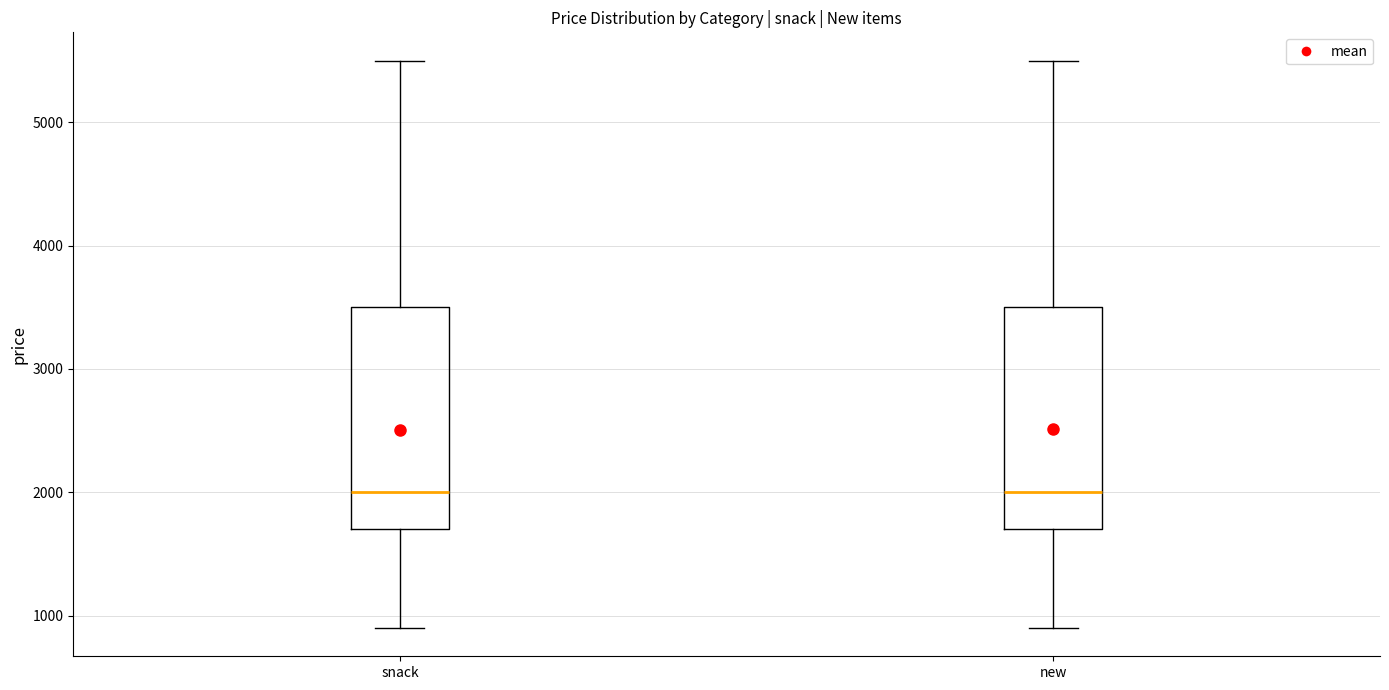

Reading left to right, transcribe this box plot: for each box, give where its median line is, the range the box spans, and where its two whiskers end, as read against the y-axis. The values are not printed on the chart, so give them approximately, as read against the axis.

snack: median 2000, box 1700 to 3500, whiskers 900 to 5500
new: median 2000, box 1700 to 3500, whiskers 900 to 5500